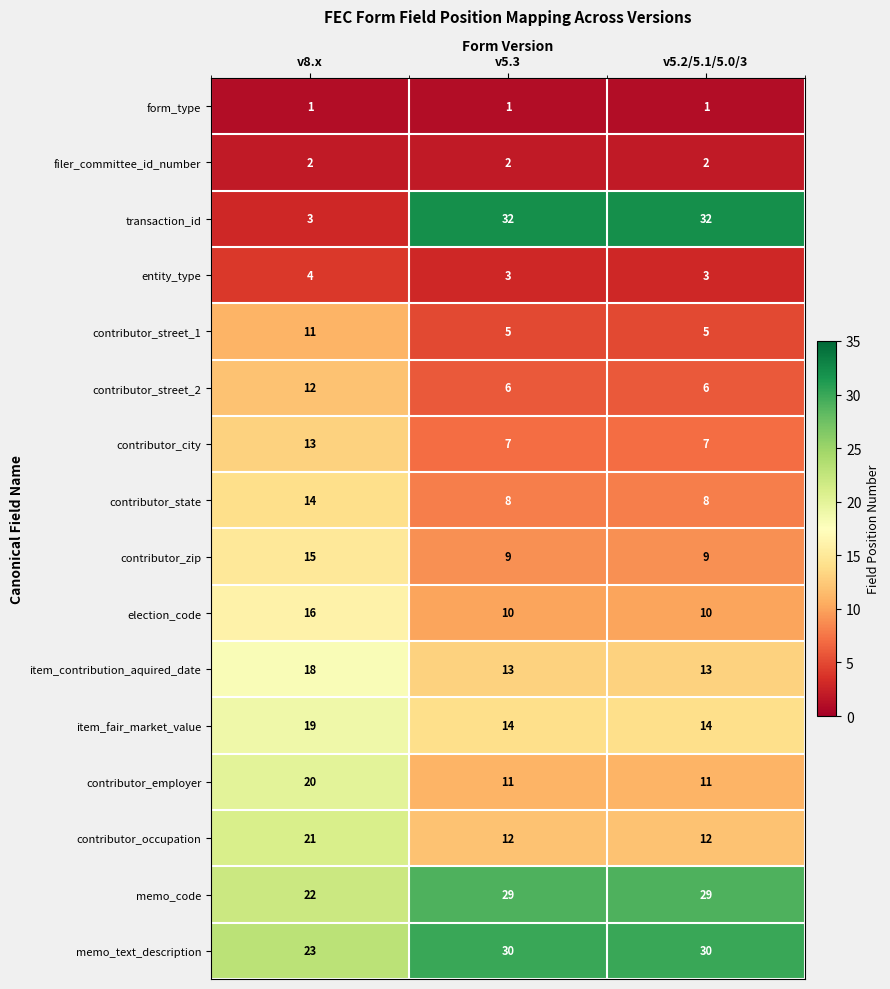

Count the number of categories in the chart.

3